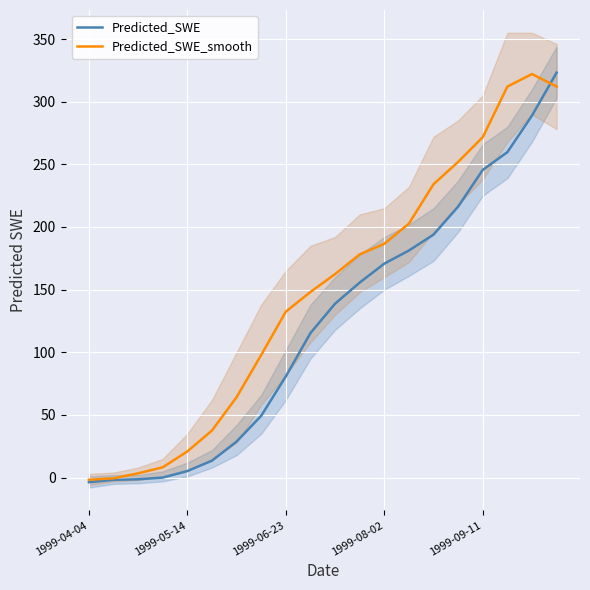

What are all the series names shown in the legend?

Predicted_SWE, Predicted_SWE_smooth